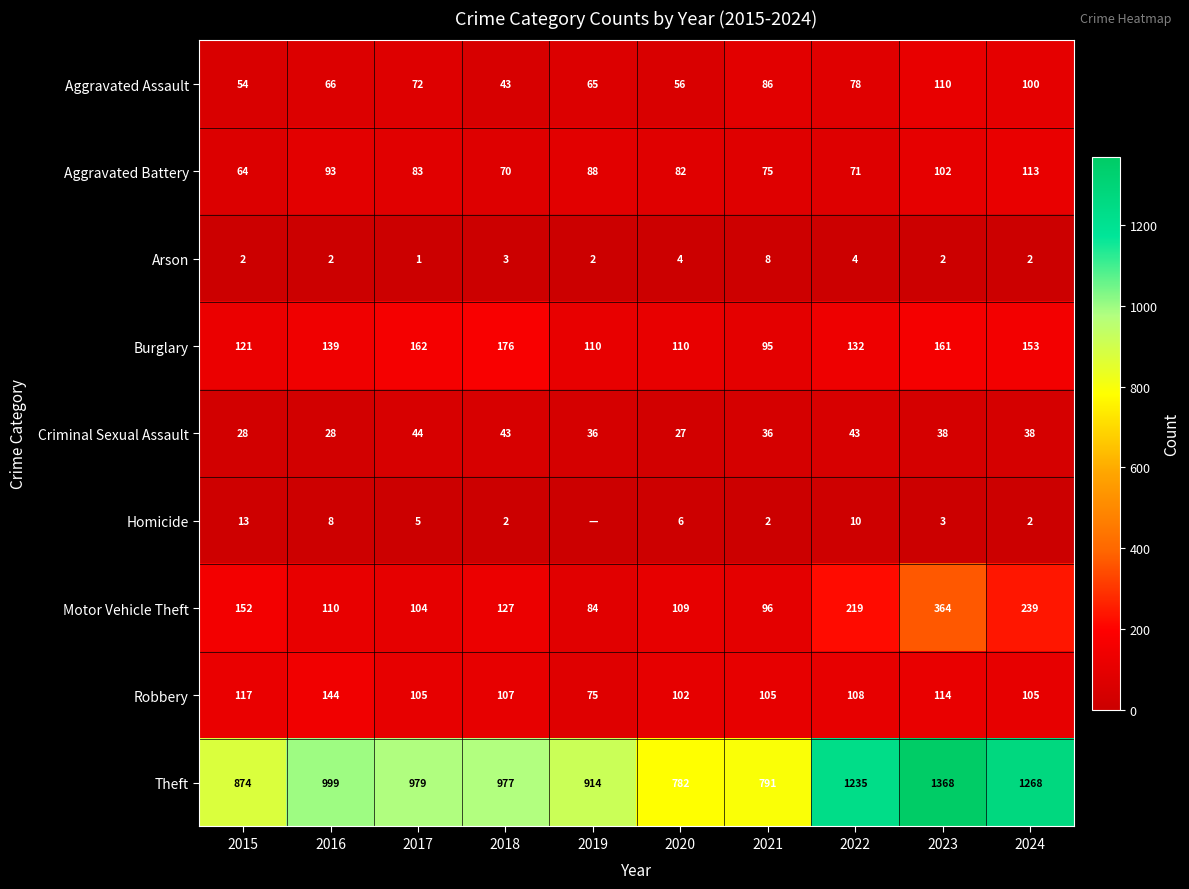

Count the Arson values in the range 2 to 4.

8